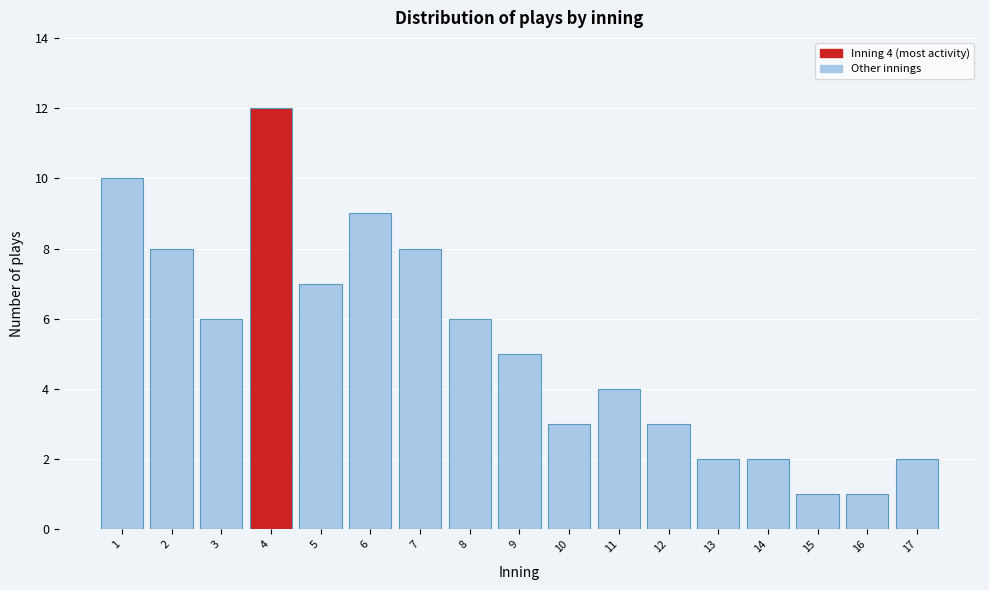

Reading left to right, list all the values displayed in this chart.

1=10	2=8	3=6	4=12	5=7	6=9	7=8	8=6	9=5	10=3	11=4	12=3	13=2	14=2	15=1	16=1	17=2